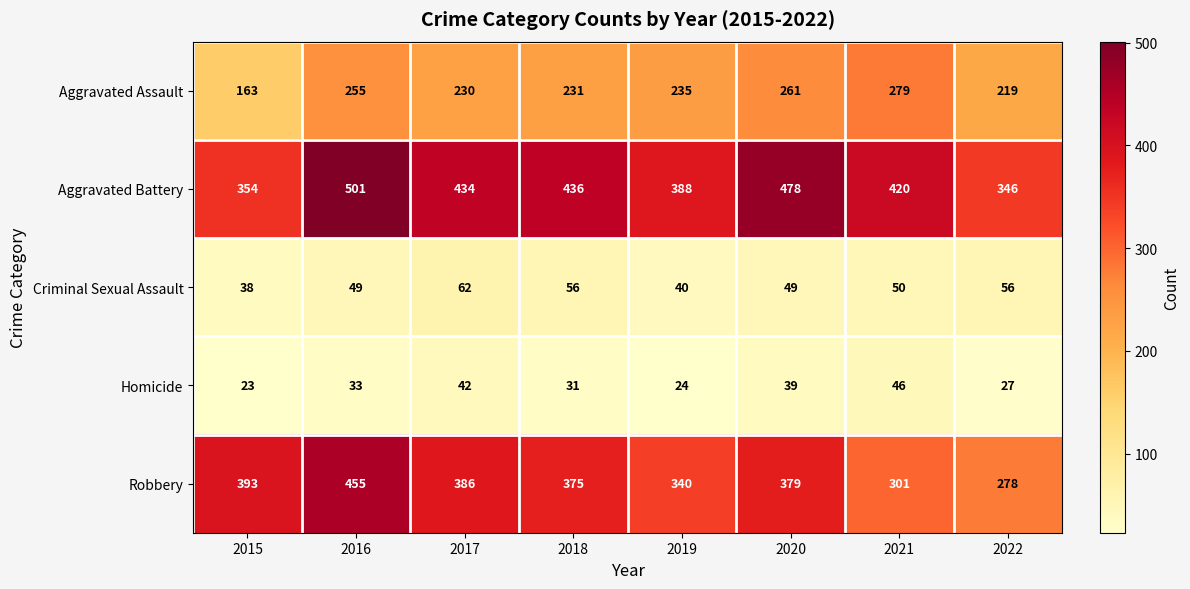

Which category has the highest value across all series?

2016